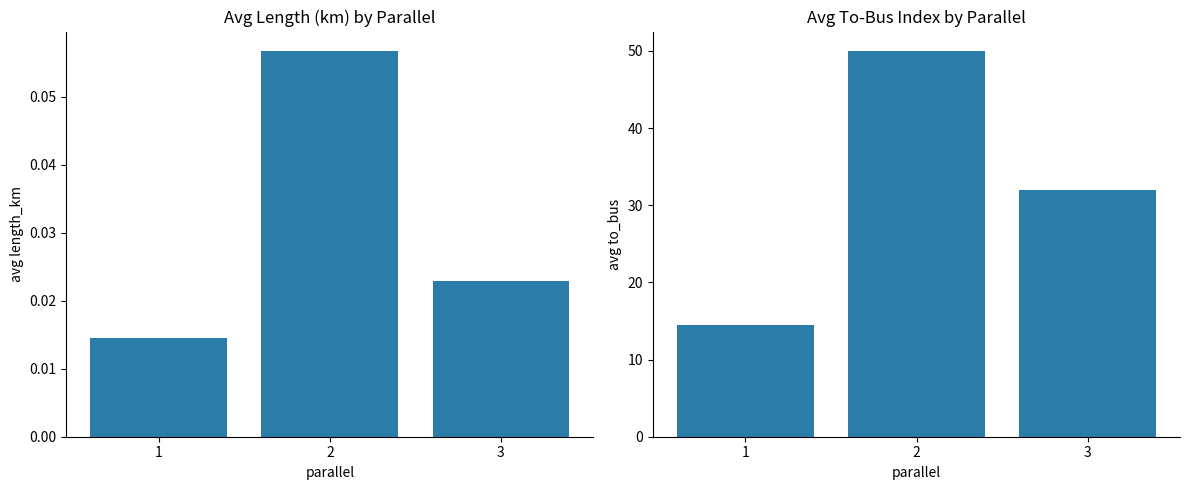

What is the greatest value displayed?

50.0